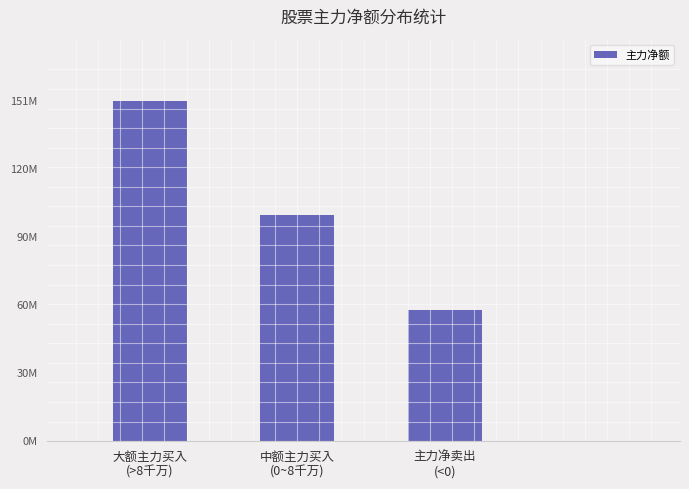

Does the chart contain any negative values?

No